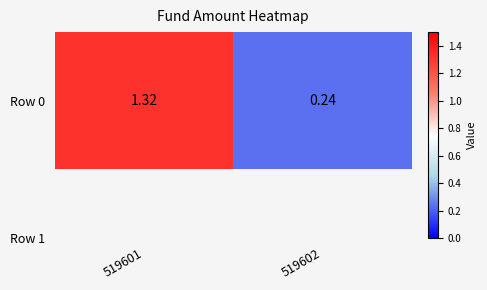

What is the ratio of the value at 519602 to the value at 519601?

0.2